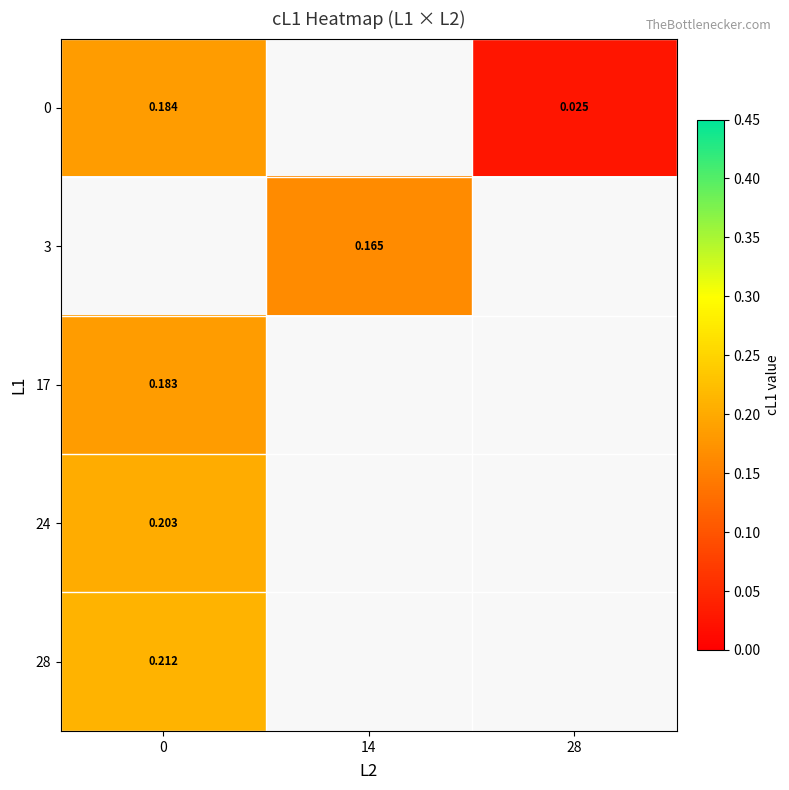

At 0, list the series in order from largest to smallest.

28, 24, 0, 3, 17